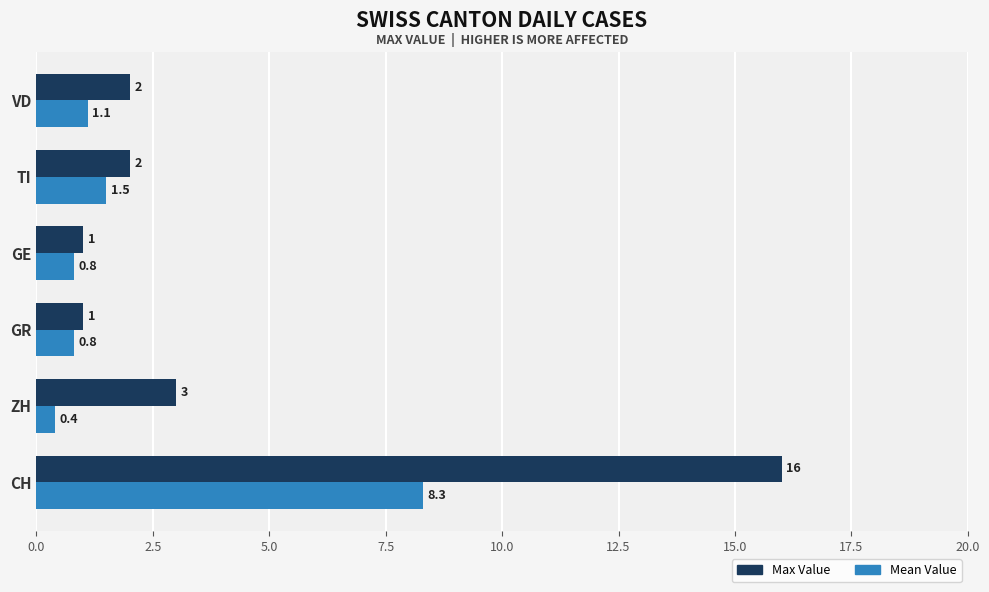

What is the lowest value of the Max Value series?

1.0